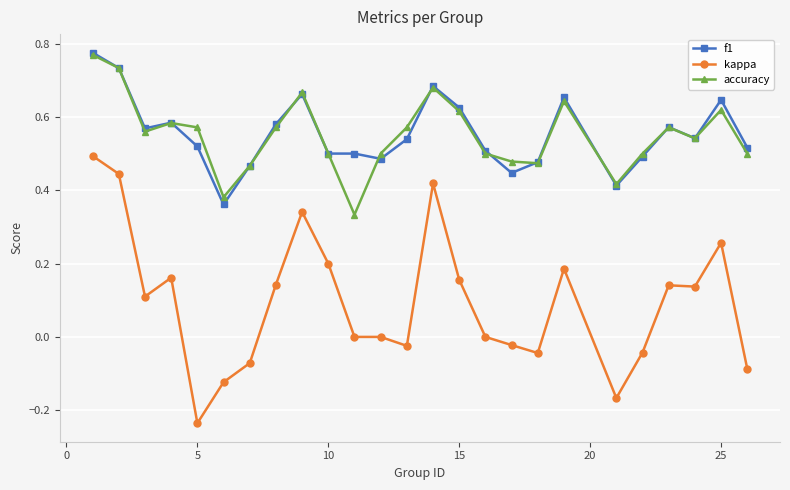

True or false: kappa and accuracy intersect in this chart.

False